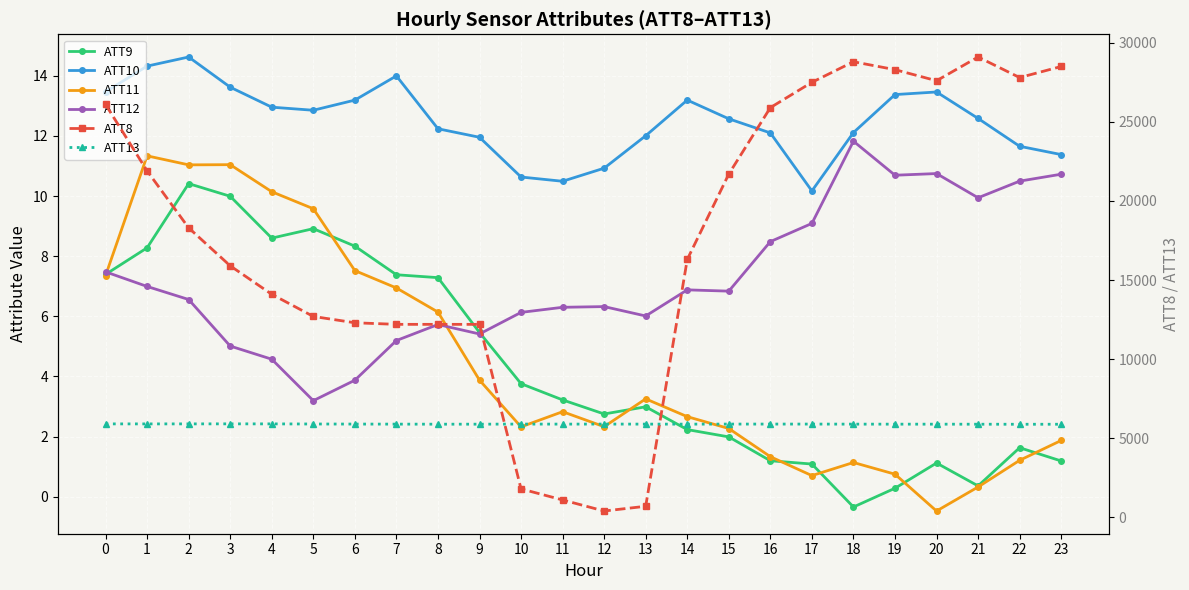

True or false: ATT9 has a value of 0.3 at 19.

True